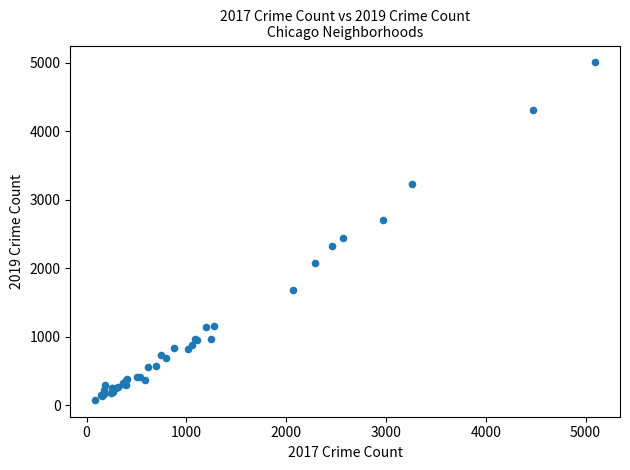

What Y value in the scatter plot is closest to 2542?

2441